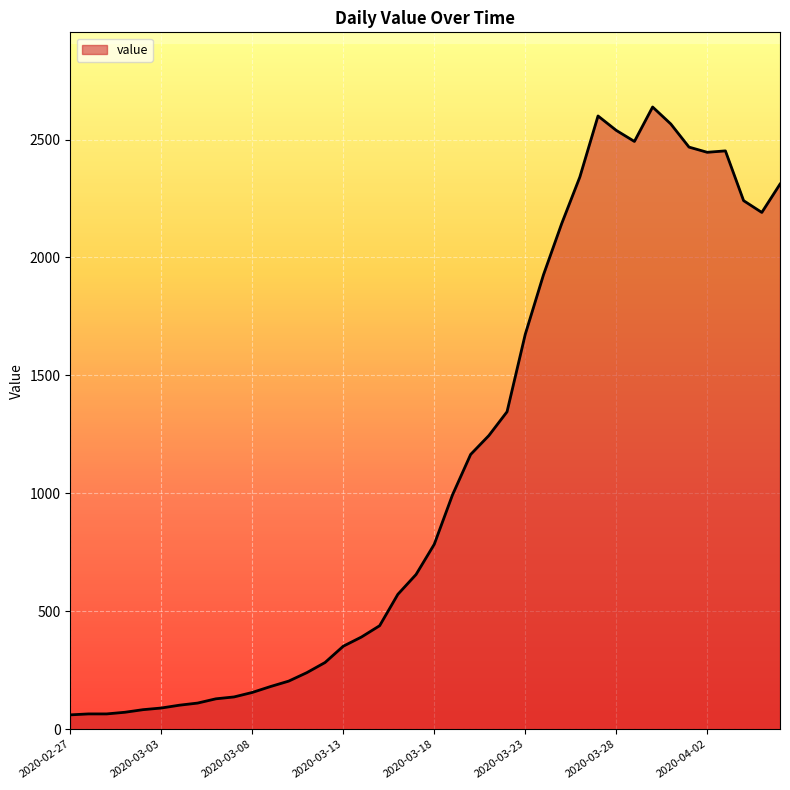

What is the greatest value displayed?

2638